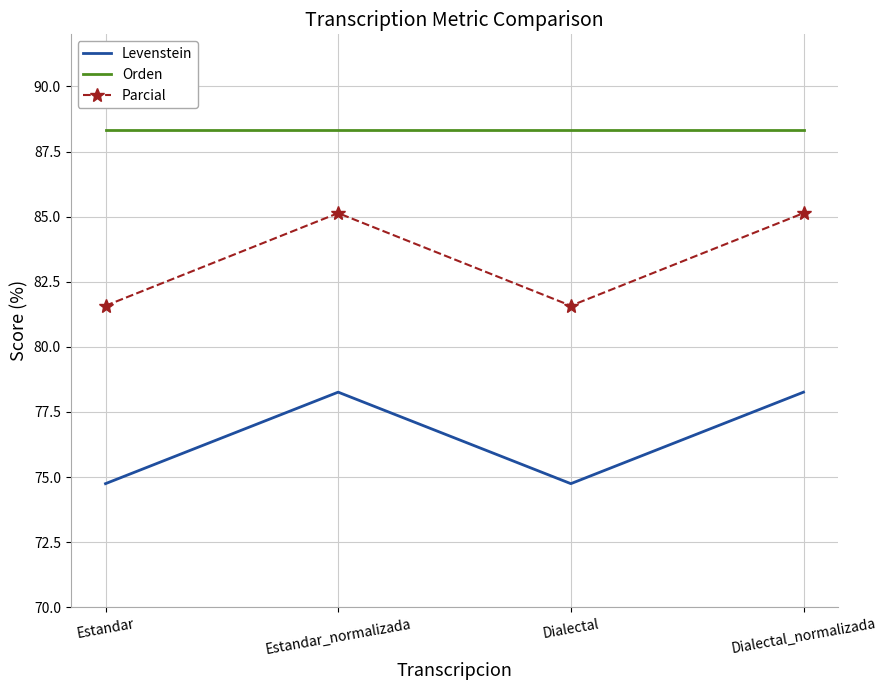

What value does the Orden series have at Estandar?

88.3